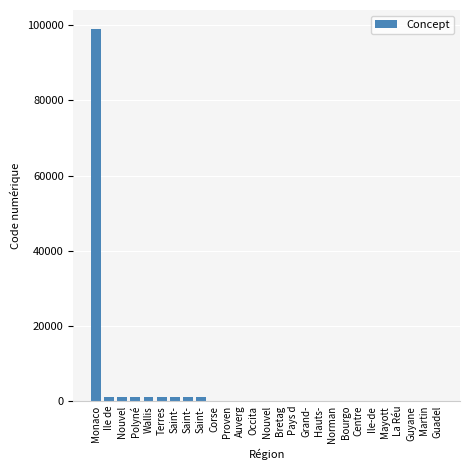

What is the sum of all values?

107711